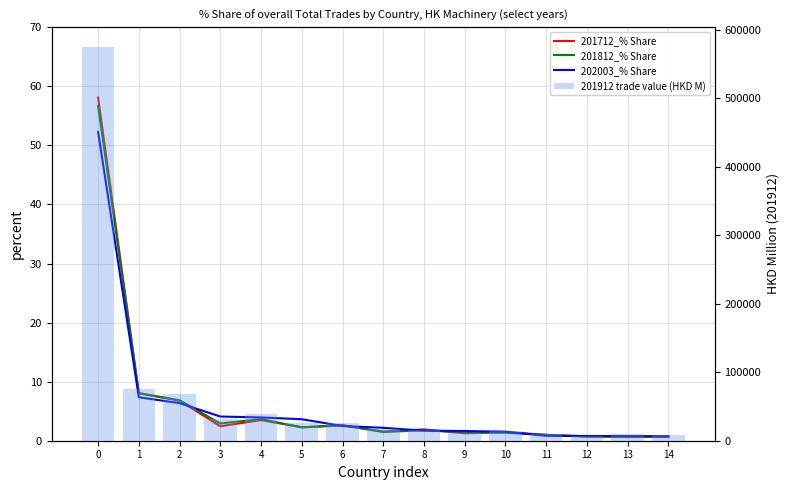

What is the lowest value of the 201712_% Share series?

0.6